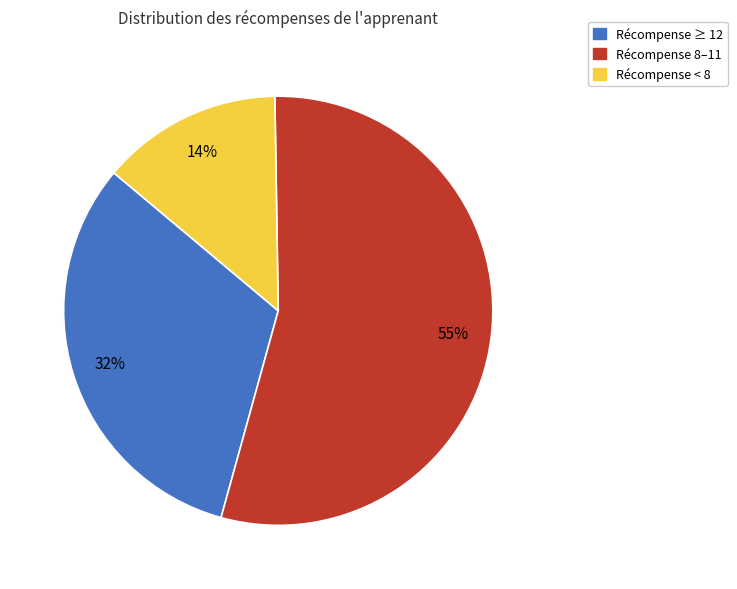

To the nearest percent, what is the average slice percentage?

33%